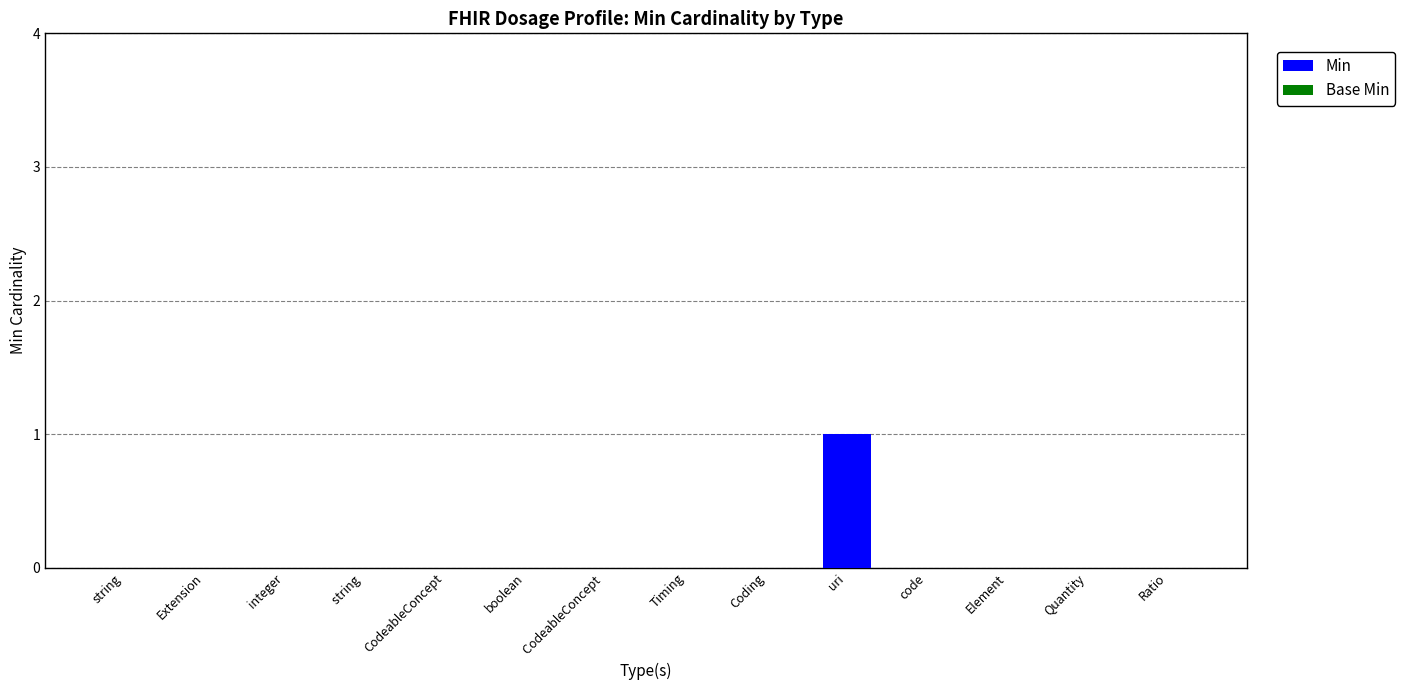

Which label corresponds to the largest value in the chart?

uri